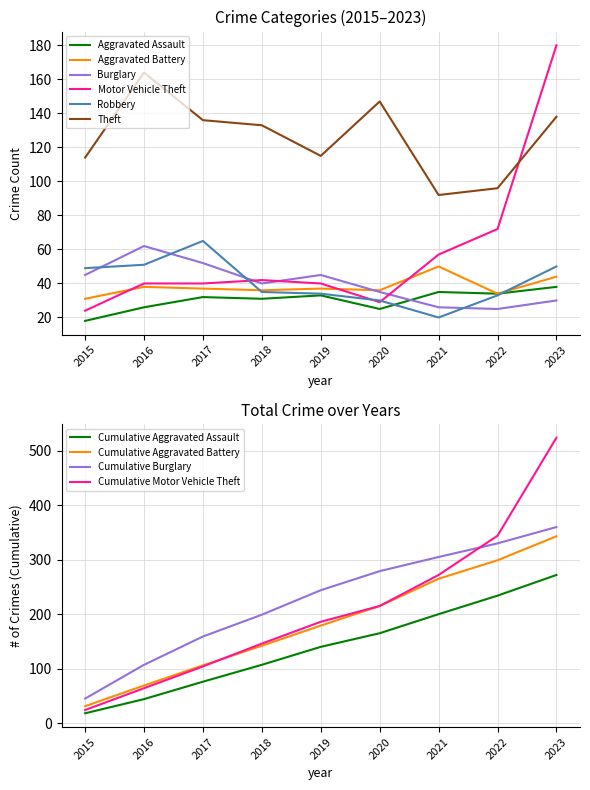

What is the difference between the maximum and minimum values in the Robbery series?

45